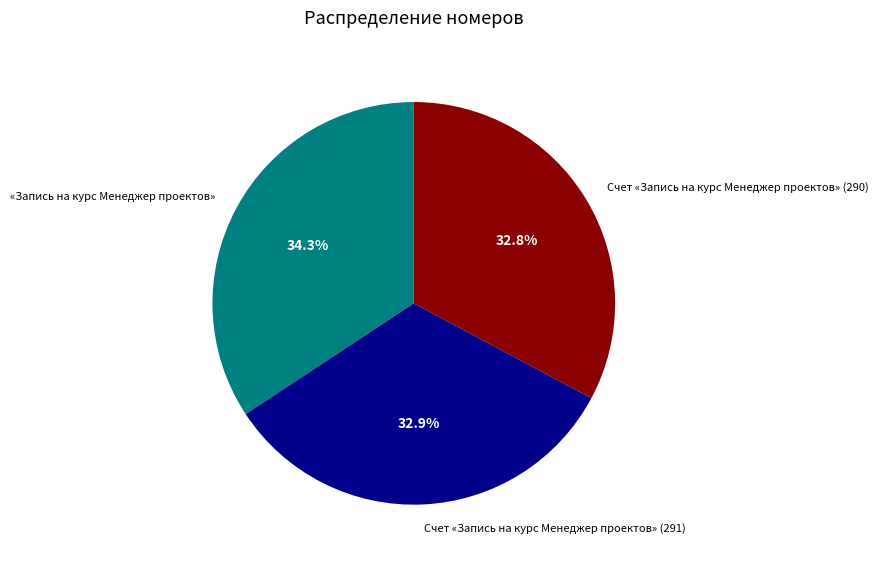

To the nearest percent, what portion does Счет «Запись на курс Менеджер проектов» (290) represent?

33%